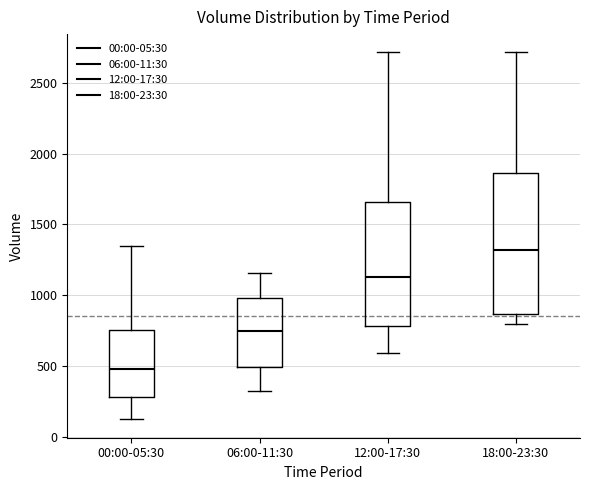

Reading left to right, transcribe this box plot: for each box, give where its median line is, the range the box spans, and where its two whiskers end, as read against the y-axis. The values are not printed on the chart, so give them approximately, as read against the axis.

00:00-05:30: median 500, box 300 to 750, whiskers 100 to 1350
06:00-11:30: median 750, box 500 to 1000, whiskers 300 to 1150
12:00-17:30: median 1150, box 800 to 1650, whiskers 600 to 2700
18:00-23:30: median 1300, box 850 to 1850, whiskers 800 to 2700